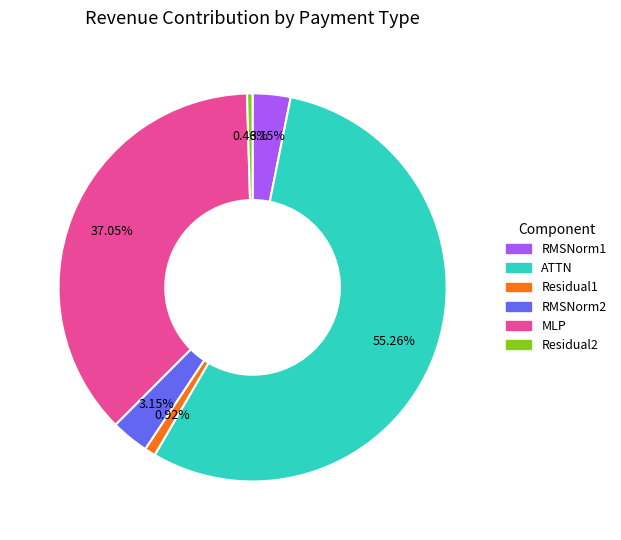

Which slice represents more than half of the pie?

ATTN